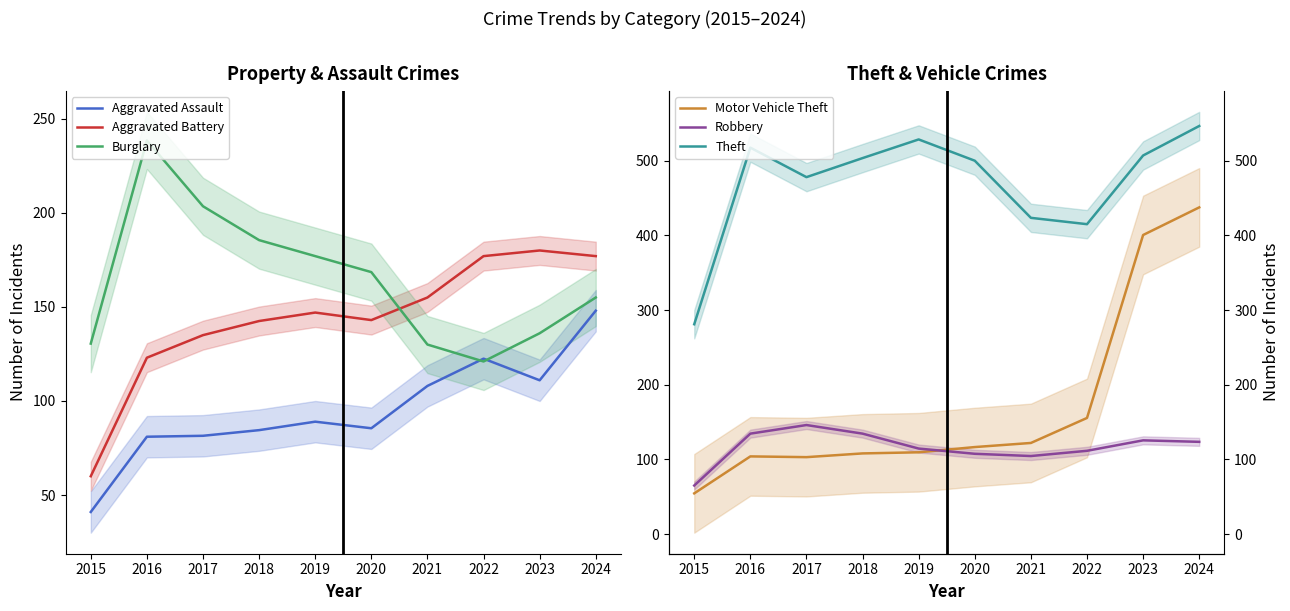

What is the spread (max minus min) of values at 2023?

396.0